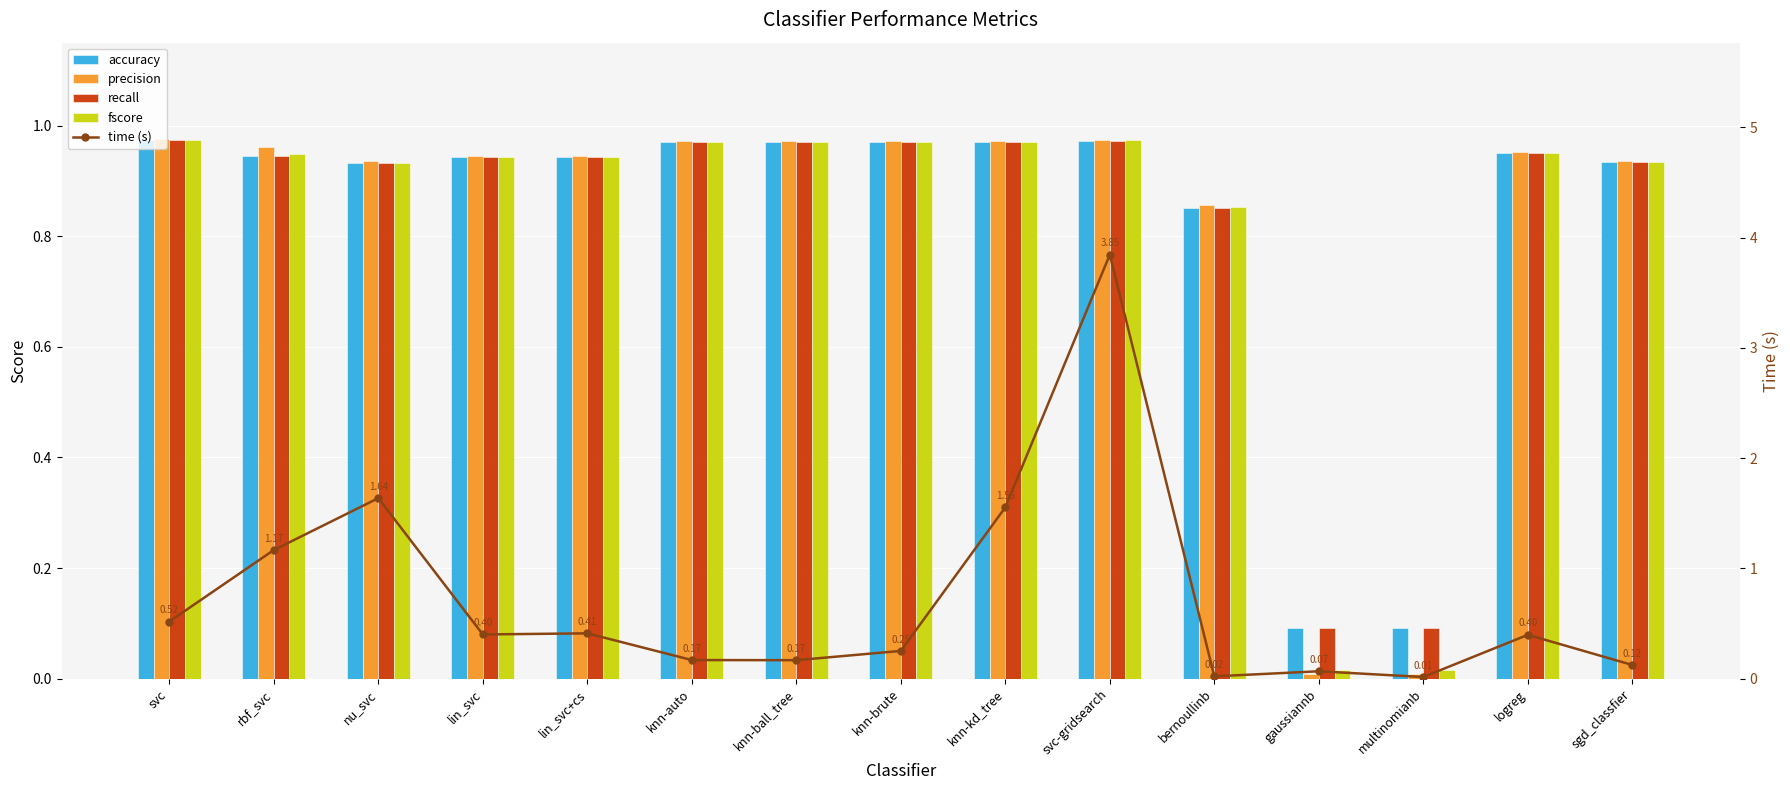

What is the value of the recall bar at the 5th from the left?

0.9